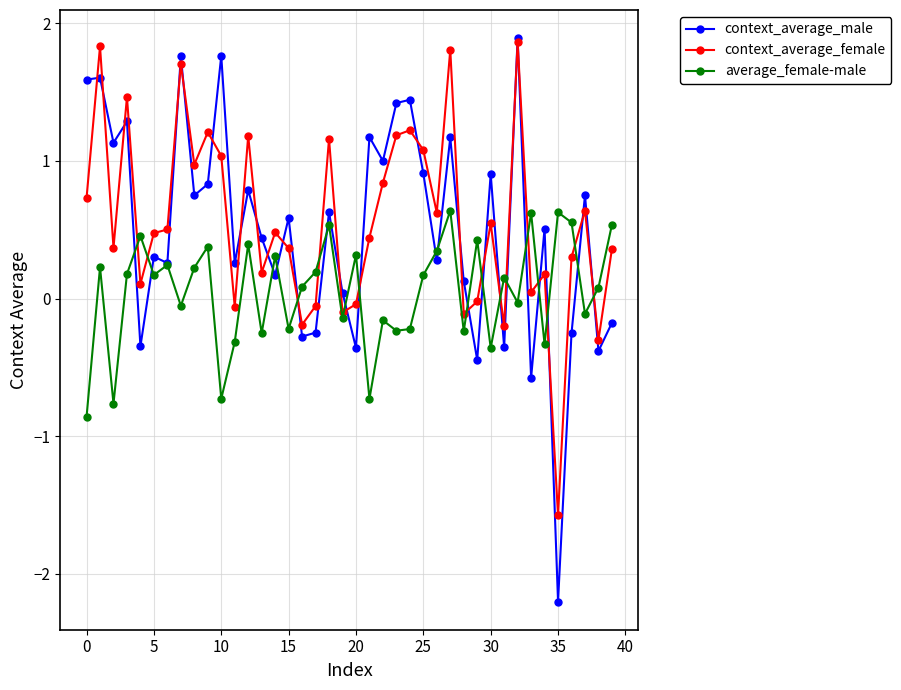

How many data points does each series have?

40